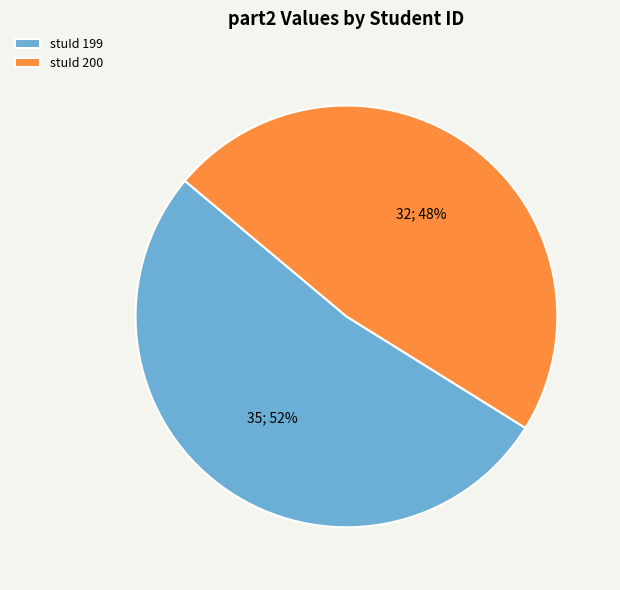

To the nearest percent, what is the difference between the largest and smallest slice percentages?

4%